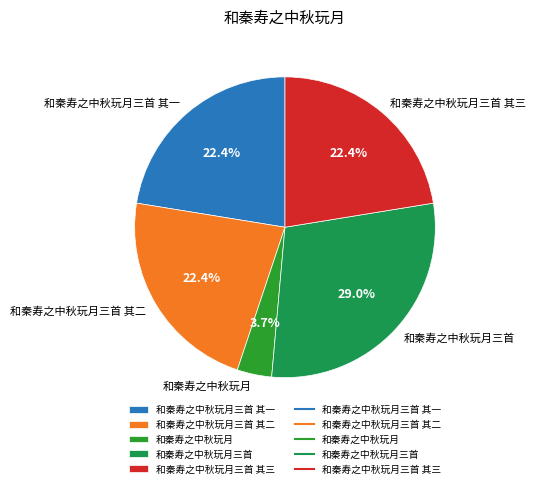

To the nearest percent, what percentage of the pie is 和秦寿之中秋玩月三首 其三?

22%